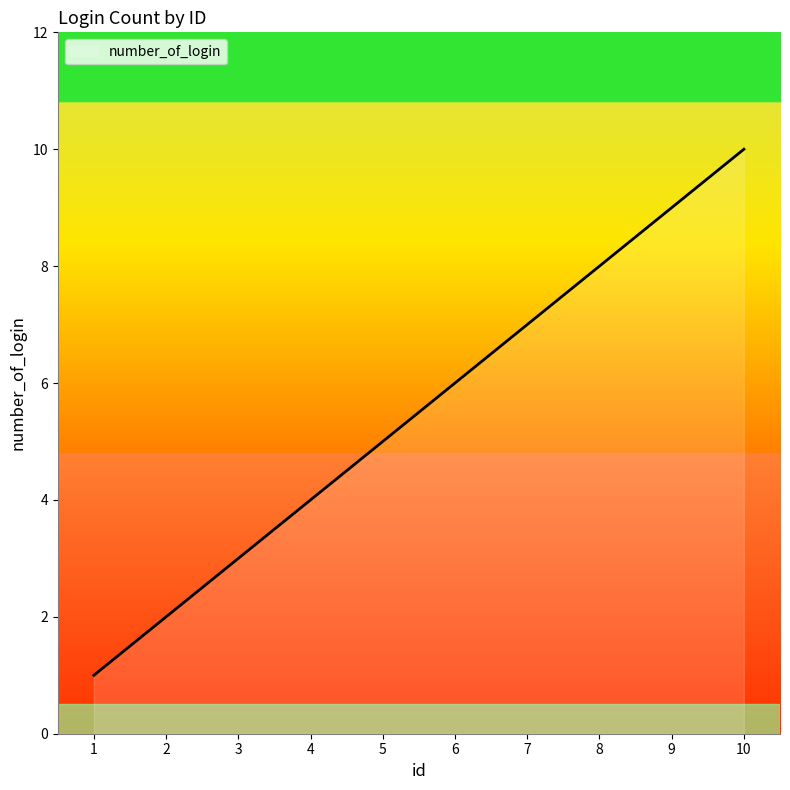

What is the greatest value displayed?

10